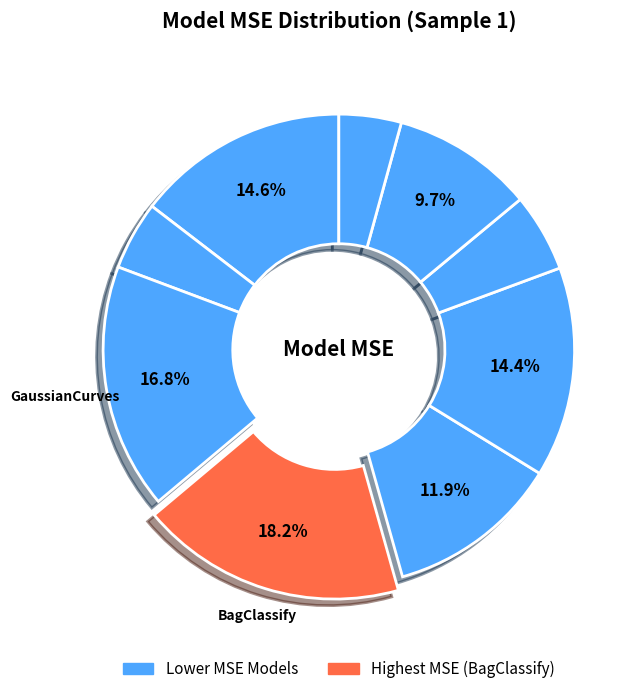

How many slices are in this pie chart?

9